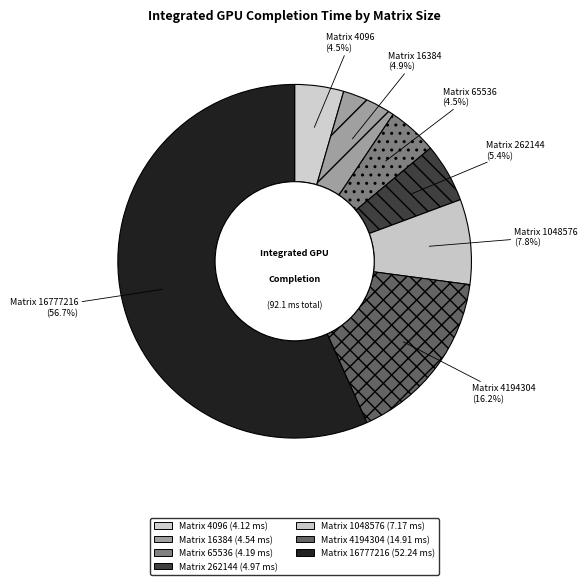

Is there a majority slice in this chart?

Yes